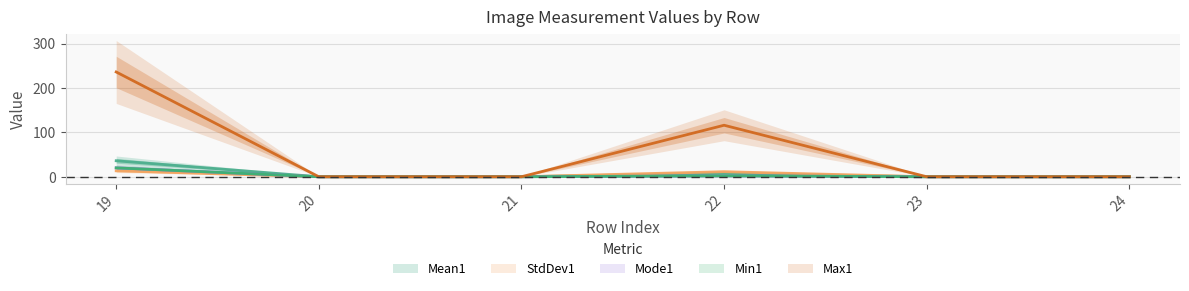

True or false: Max1 and Mean1 cross at least once.

False